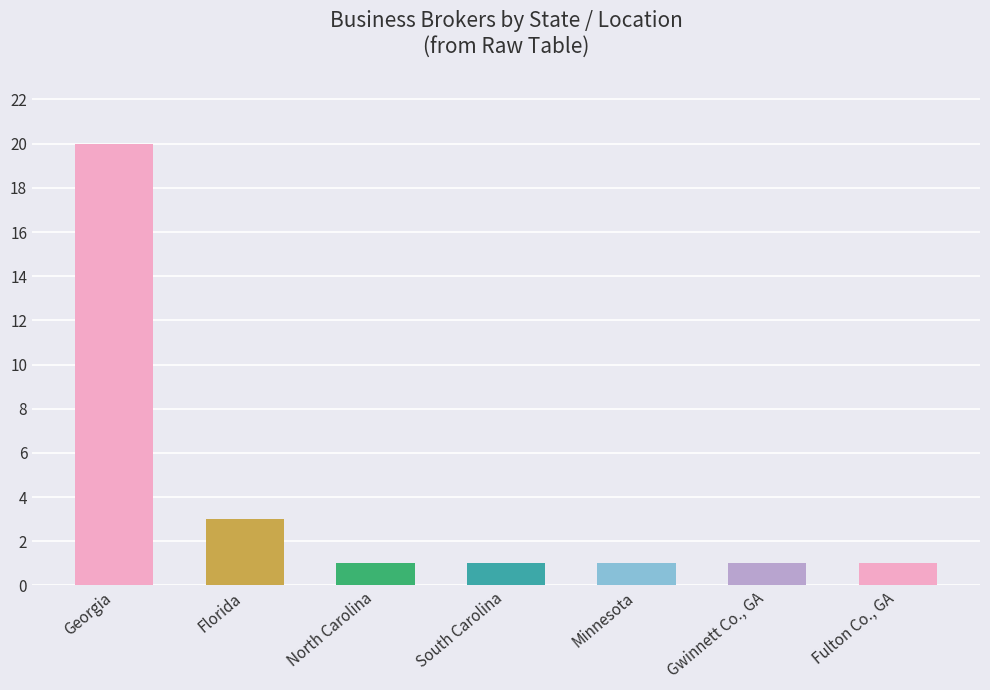

What is the sum of the values at Florida and Gwinnett Co., GA?

4